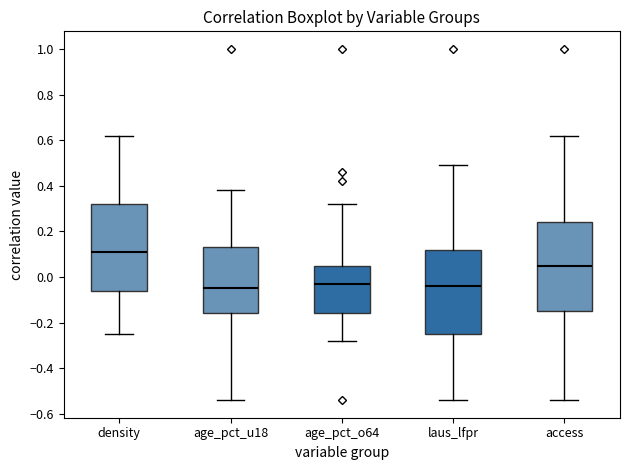

Which box's median line is the highest?

density